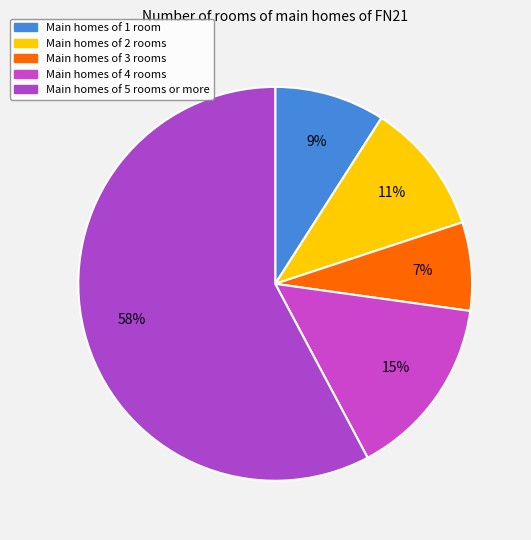

Is there a majority slice in this chart?

Yes